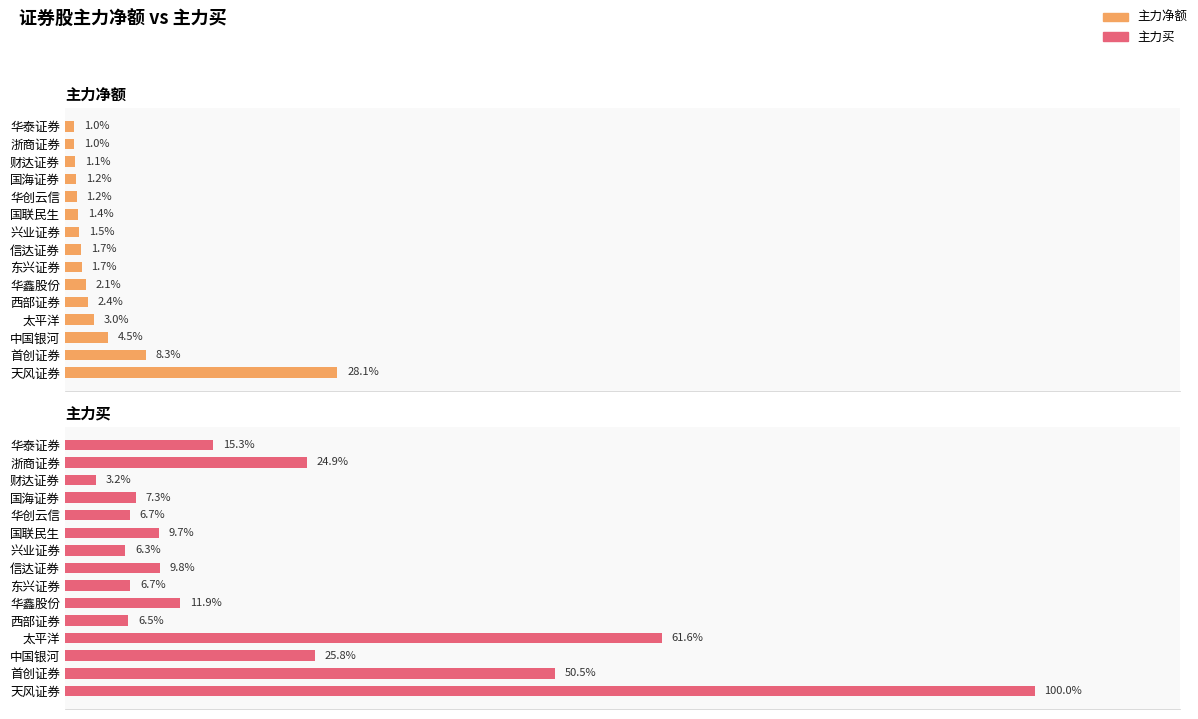

Is the value of 主力买 at 国联民生 greater than the value of 主力净额 at 天风证券?

No